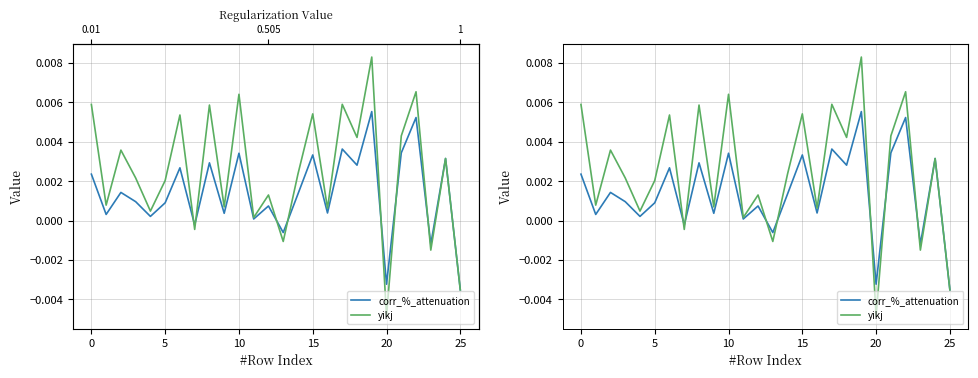

At how many categories does at least one series exceed 0?

21